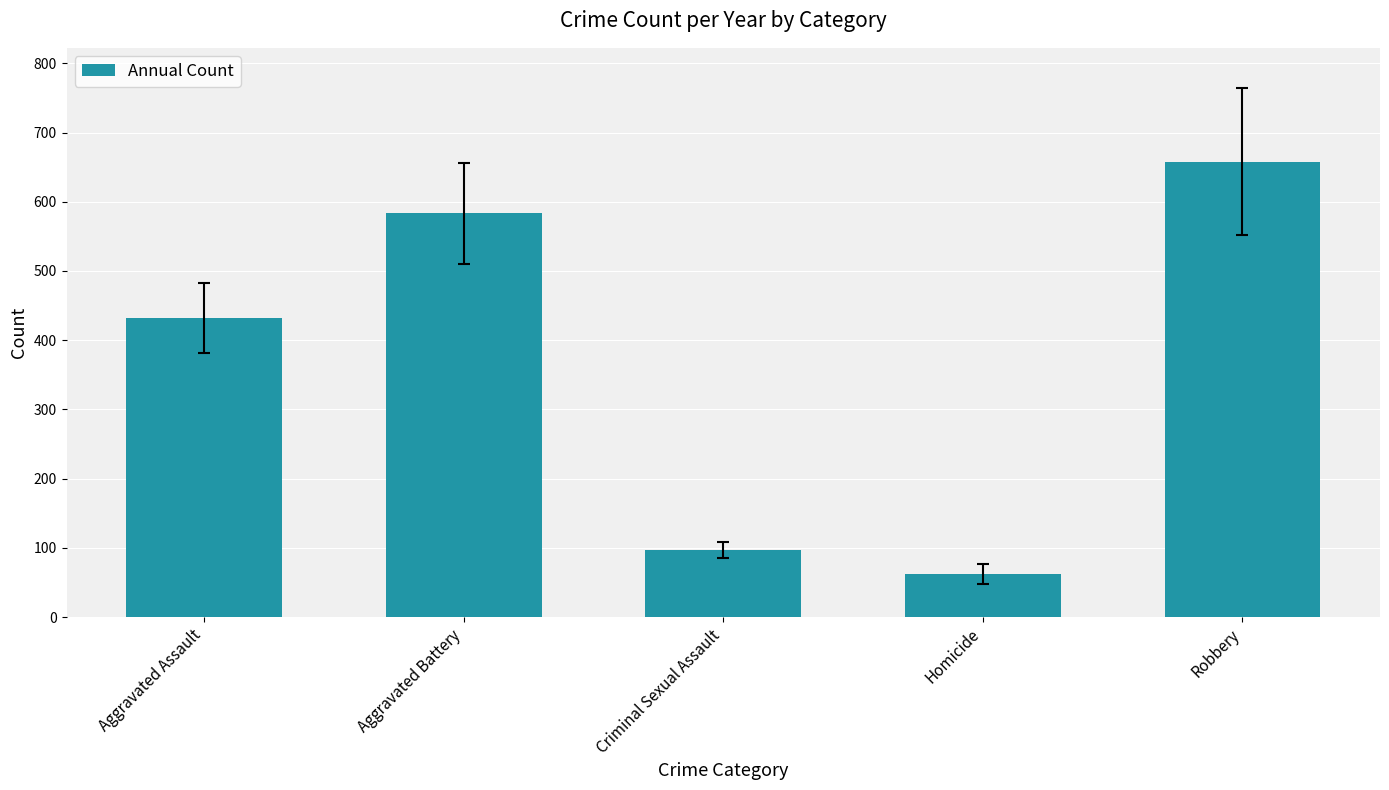

True or false: the data shows 62.4 at Homicide.

True